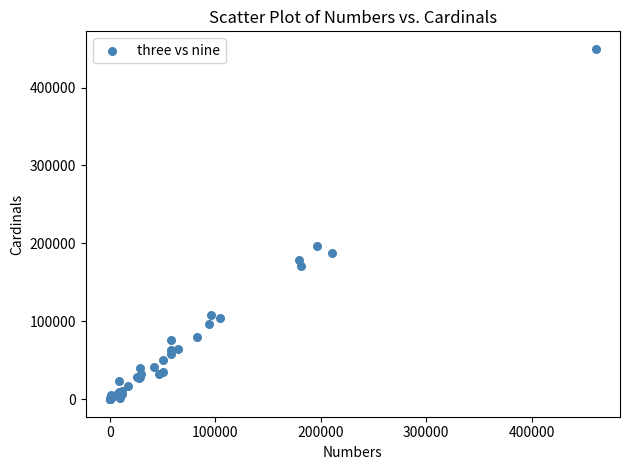

What Y value in the scatter plot is closest to 224855?

196430